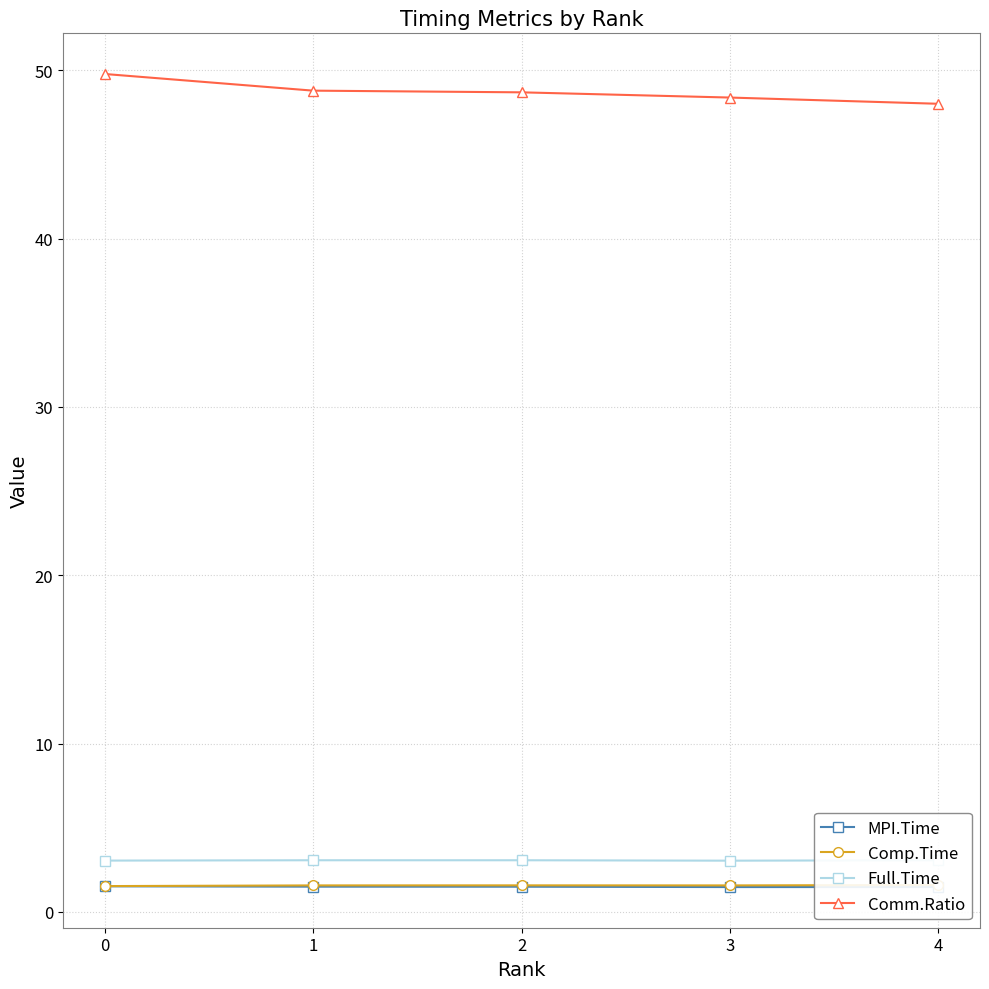

Is it true that MPI.Time equals 1.5 at 2?

True